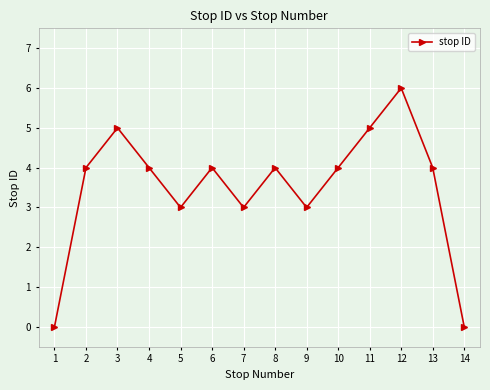

Which label corresponds to the largest value in the chart?

12